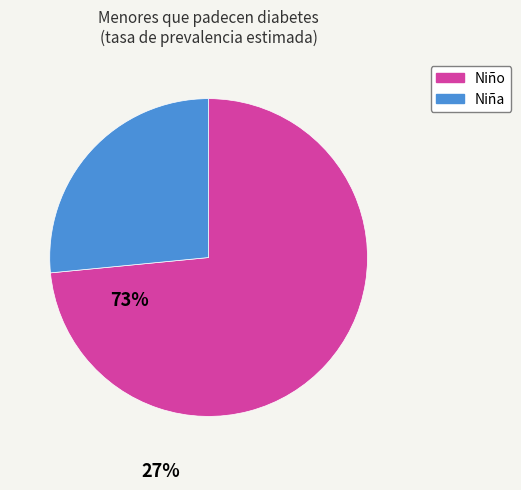

Is there a majority slice in this chart?

Yes